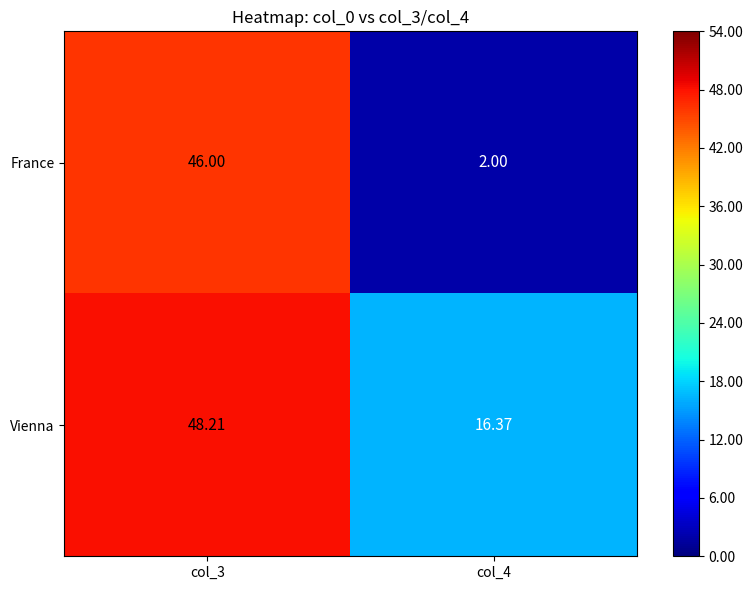

Which series has the widest spread of values?

France